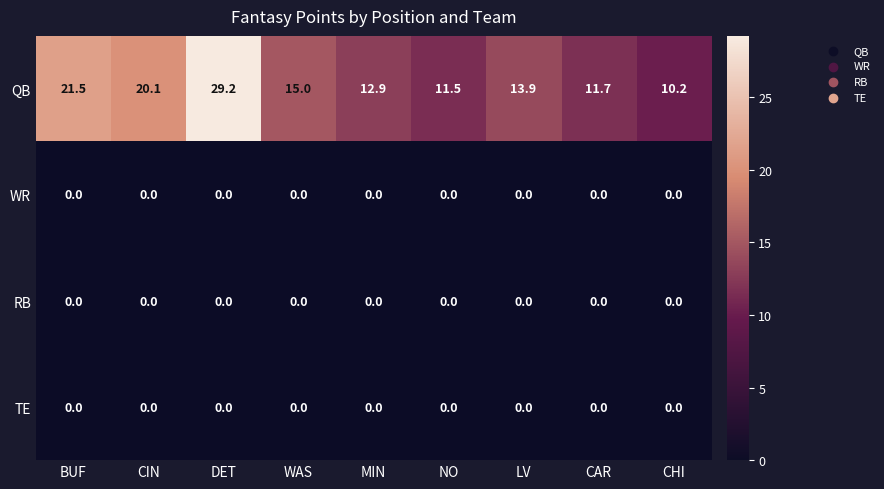

The WR series shows 0.0 at CHI. True or false?

True